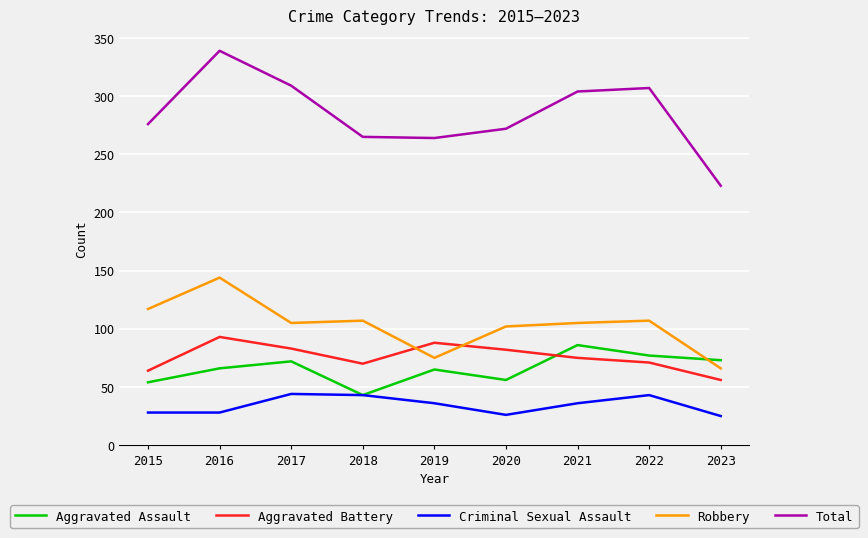

At how many categories does at least one series exceed 78?

9